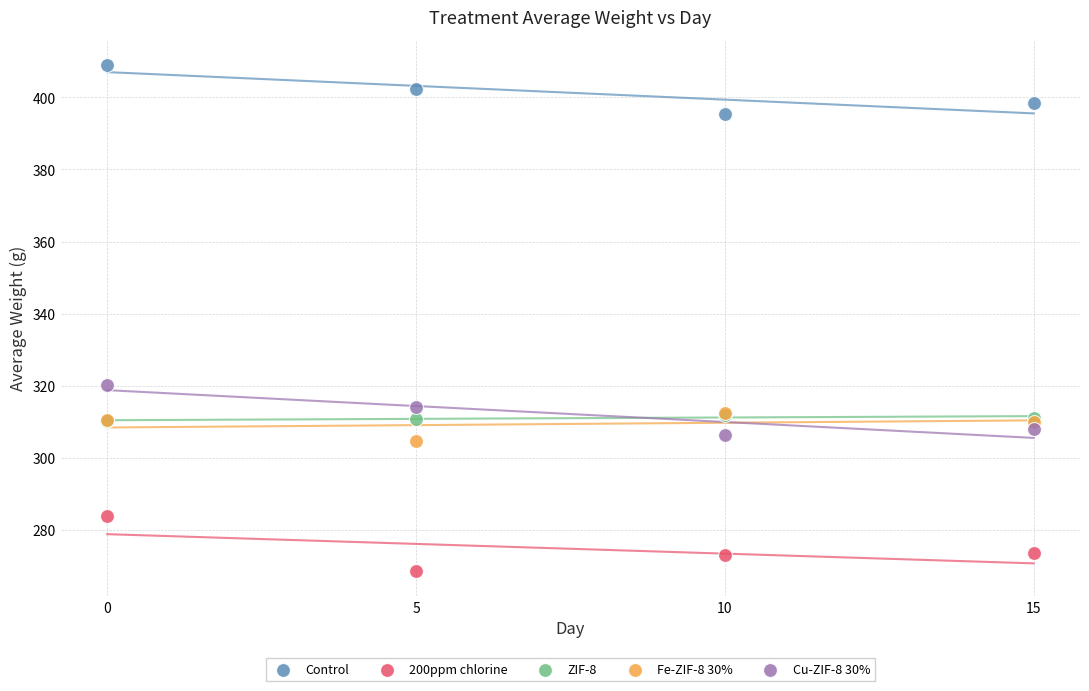

Which series contains the lowest Y value?

200ppm chlorine